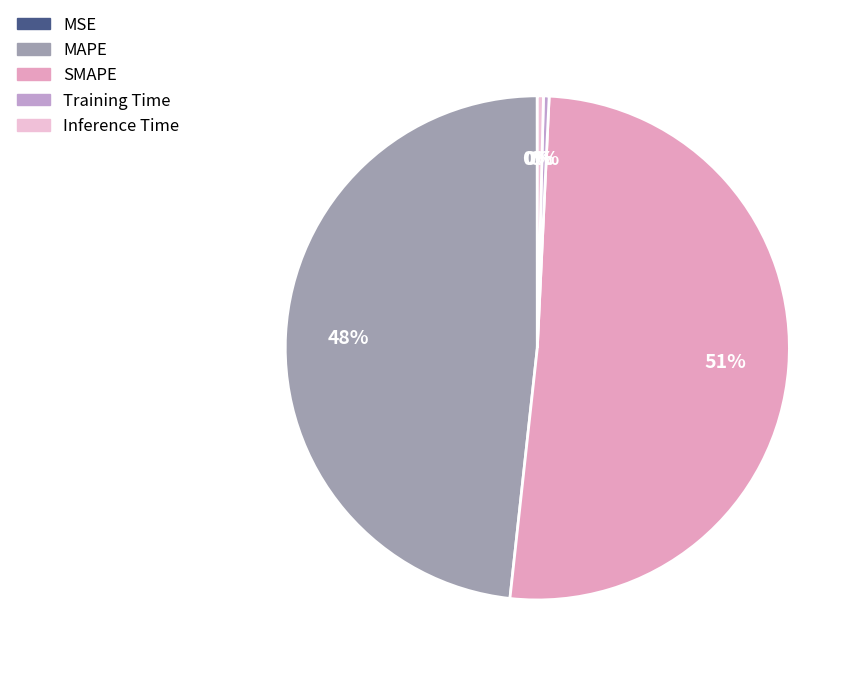

Combined, do Training Time and Inference Time account for over 50%?

No